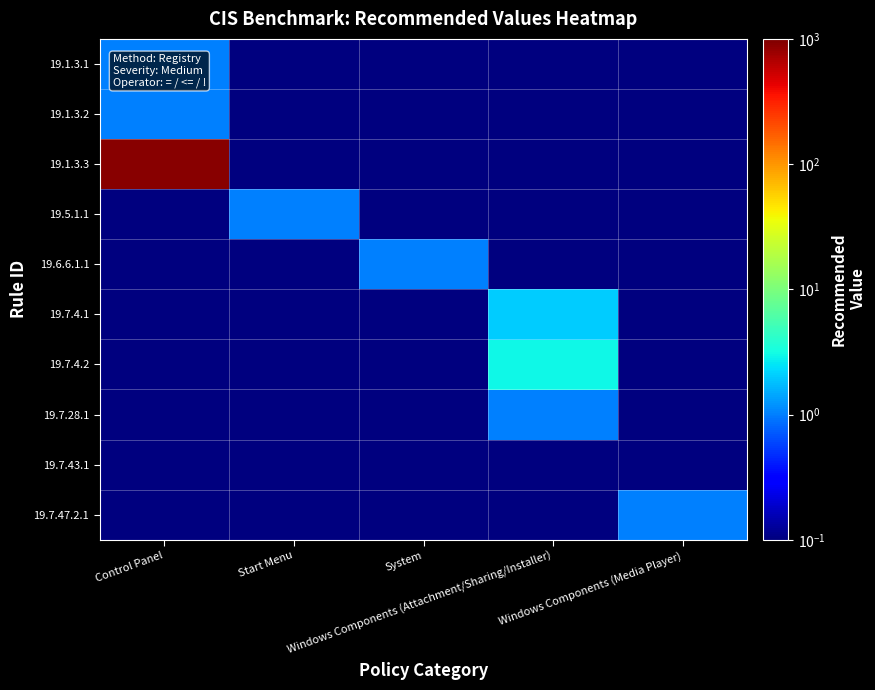

At which category is the sum across all series the highest?

Control Panel